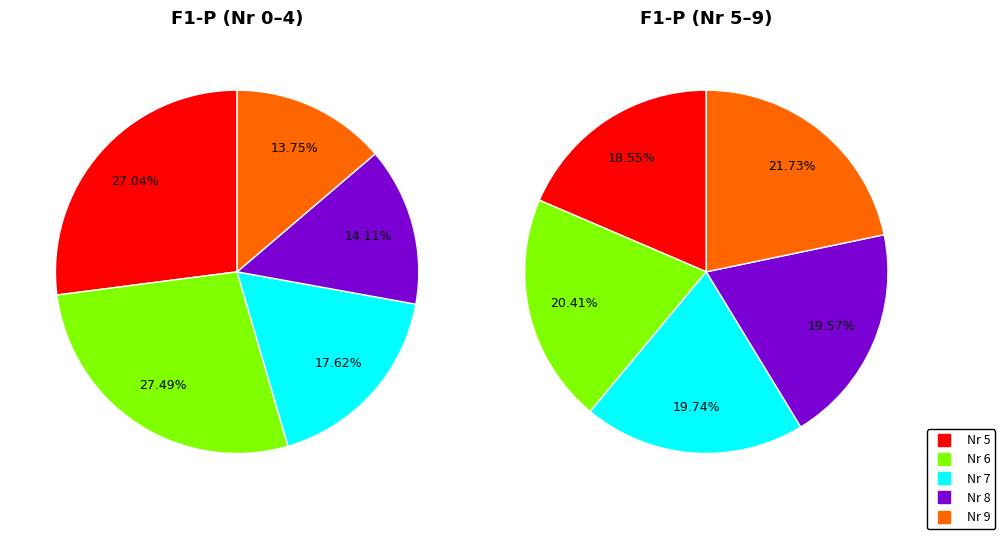

True or false: 0 accounts for 22% of the total.

False